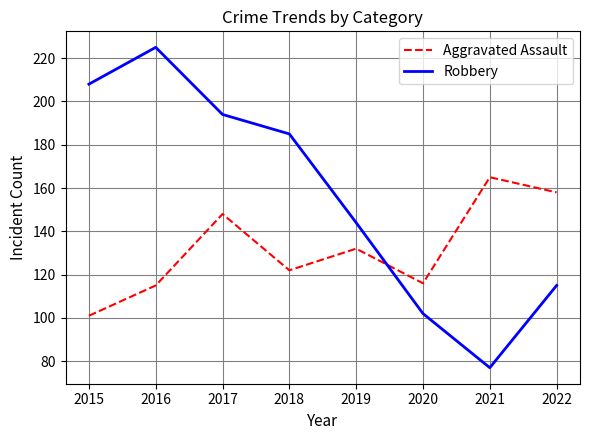

Is this an area chart (filled region under the line)?

No